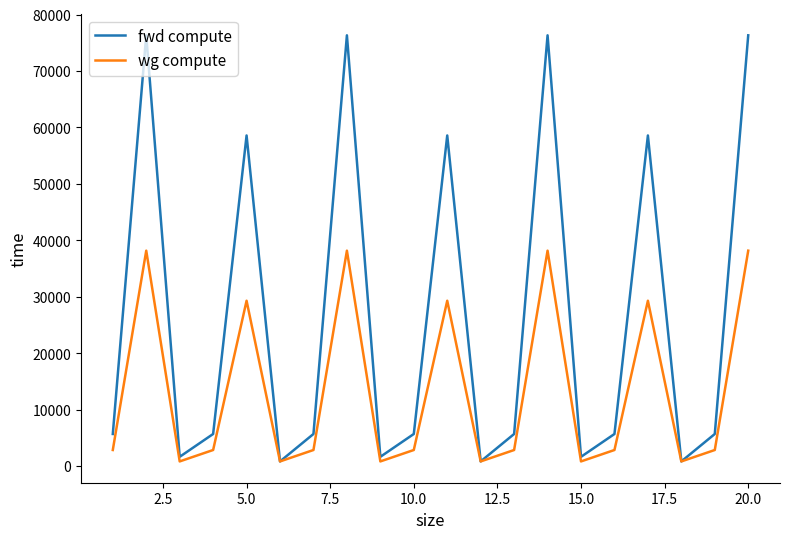

List the series in order of their peak value, lowest first.

wg compute, fwd compute